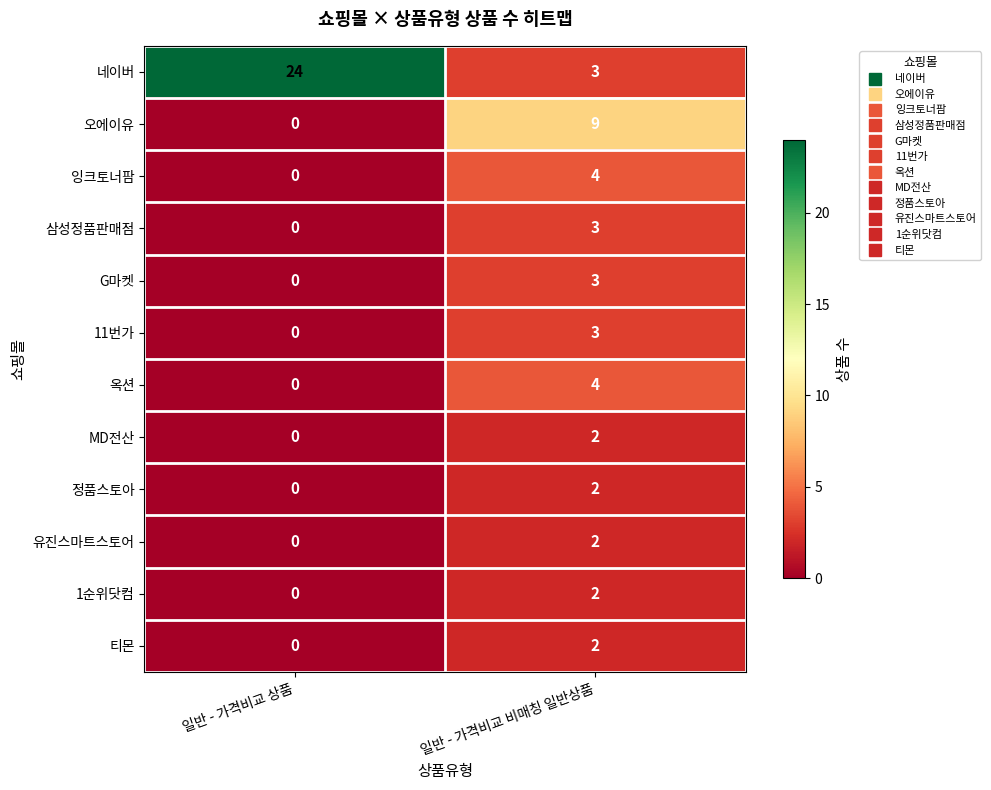

What is the spread (max minus min) of values at 일반 - 가격비교 비매칭 일반상품?

7